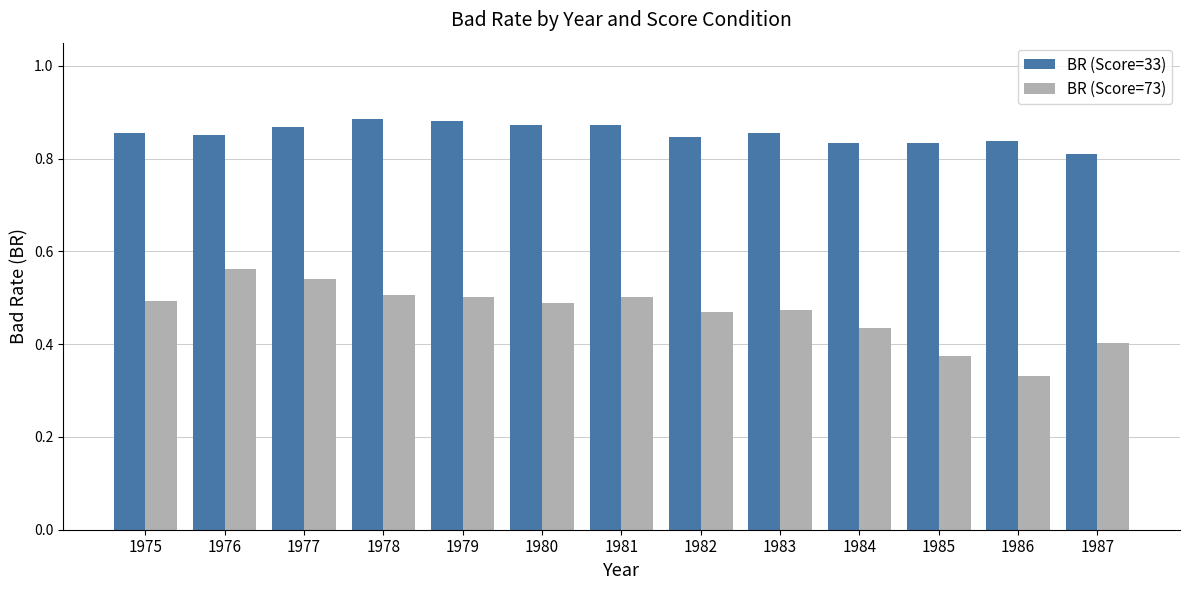

At which category does the chart reach its minimum across all series?

1986